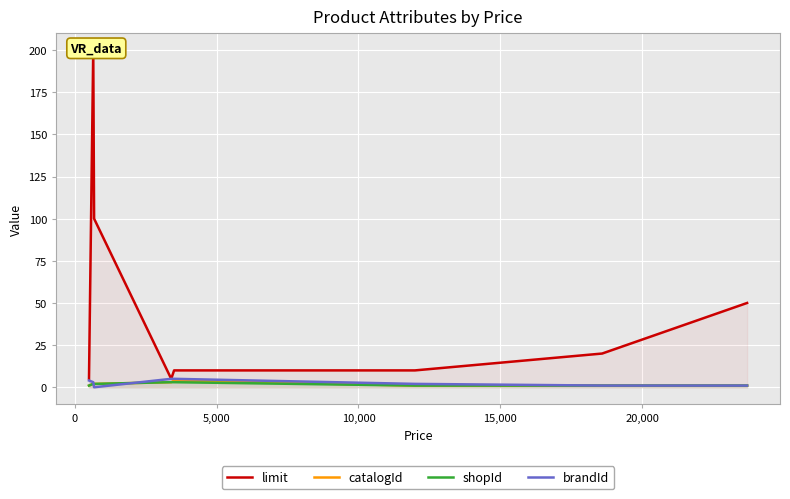

How many interior local valleys does the brandId series have?

1